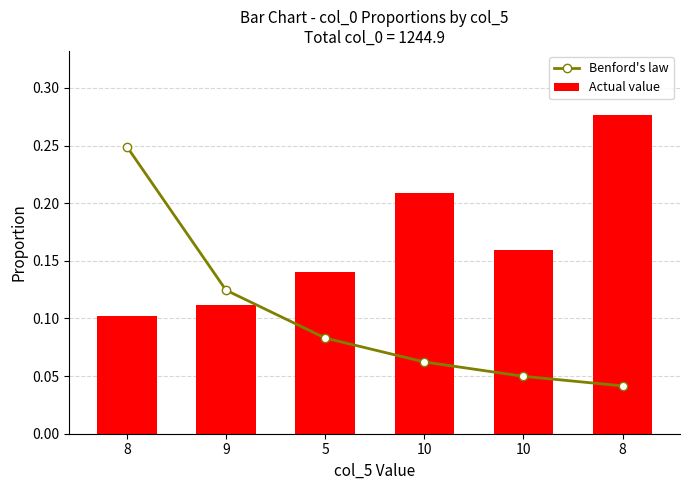

Which series has the largest total across all categories?

Actual value